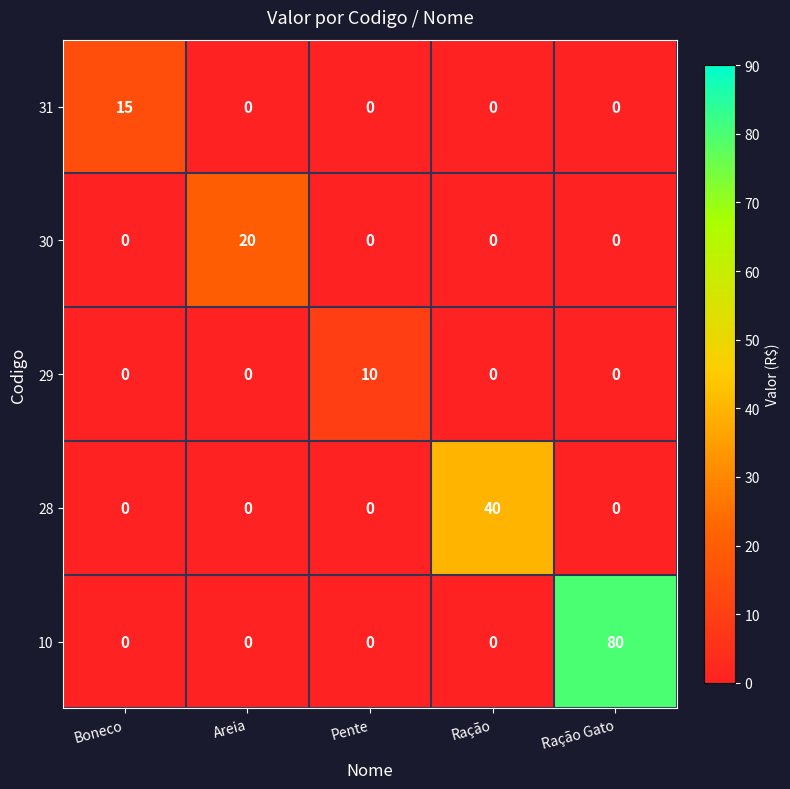

At how many categories does at least one series exceed 60?

1